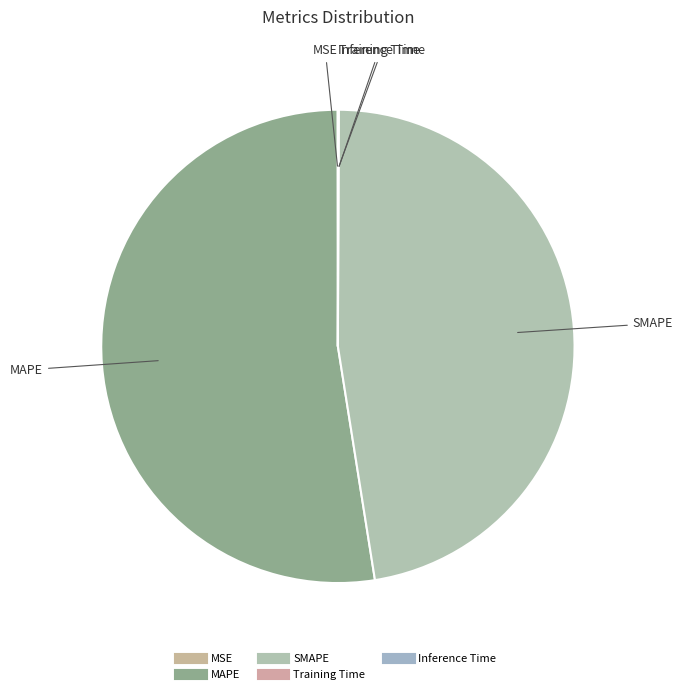

True or false: MAPE accounts for 67% of the total.

False